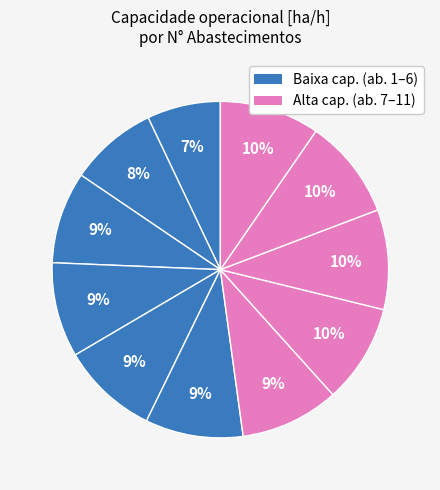

To the nearest percent, what is the average slice percentage?

9%